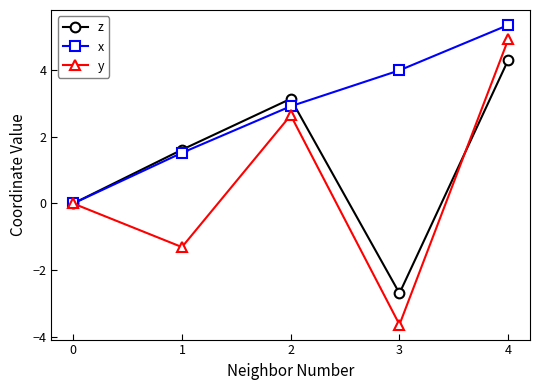

The x series shows 4.0 at 3. True or false?

True